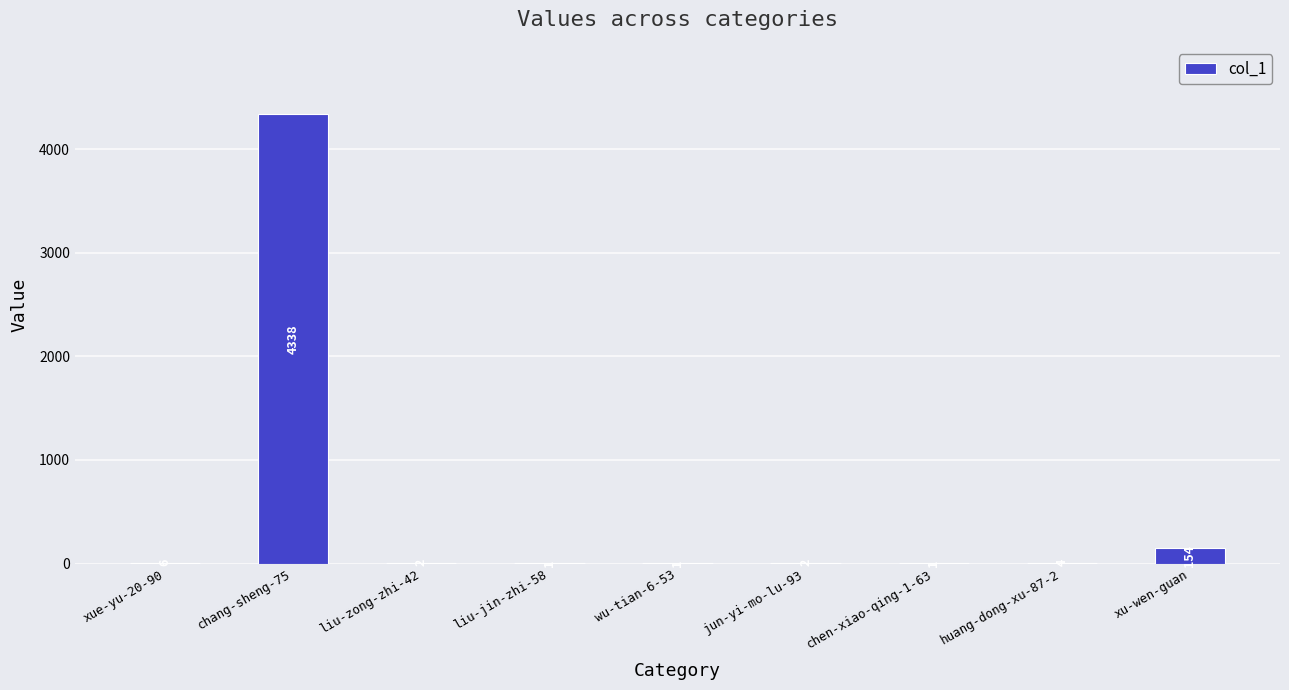

Approximately how many times larger is the value at xue-yu-20-90 compared to chen-xiao-qing-1-63?

6.0